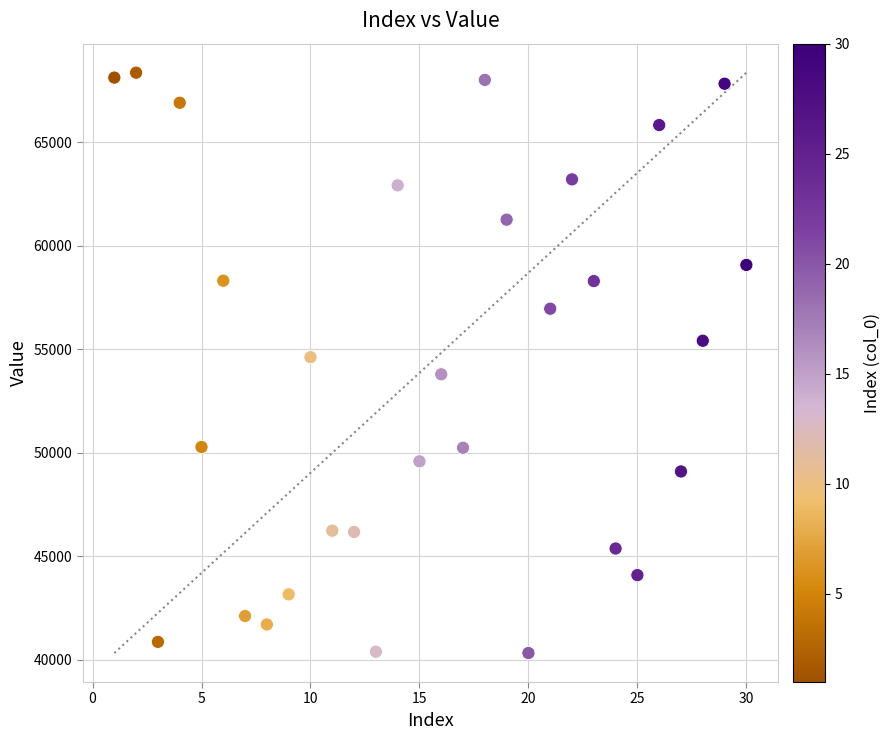

What is the range of X values (max minus min)?

29.0